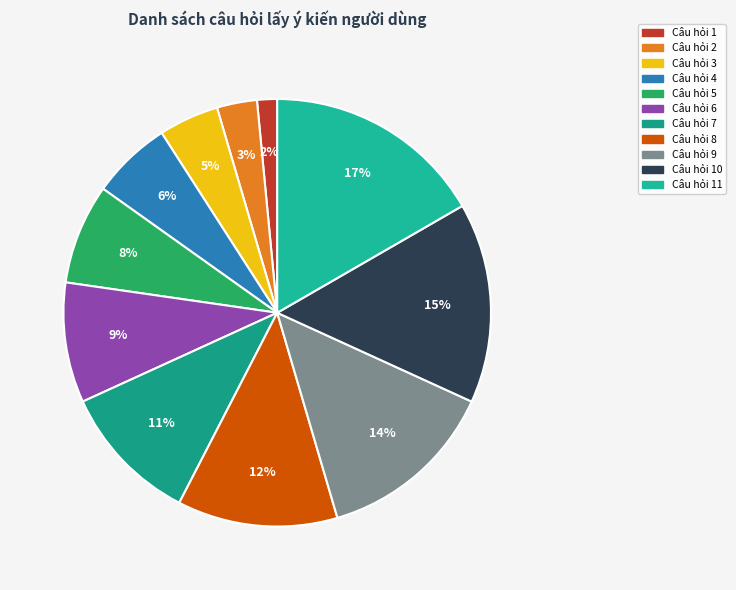

What is the smallest slice in the pie chart?

Câu hỏi 1